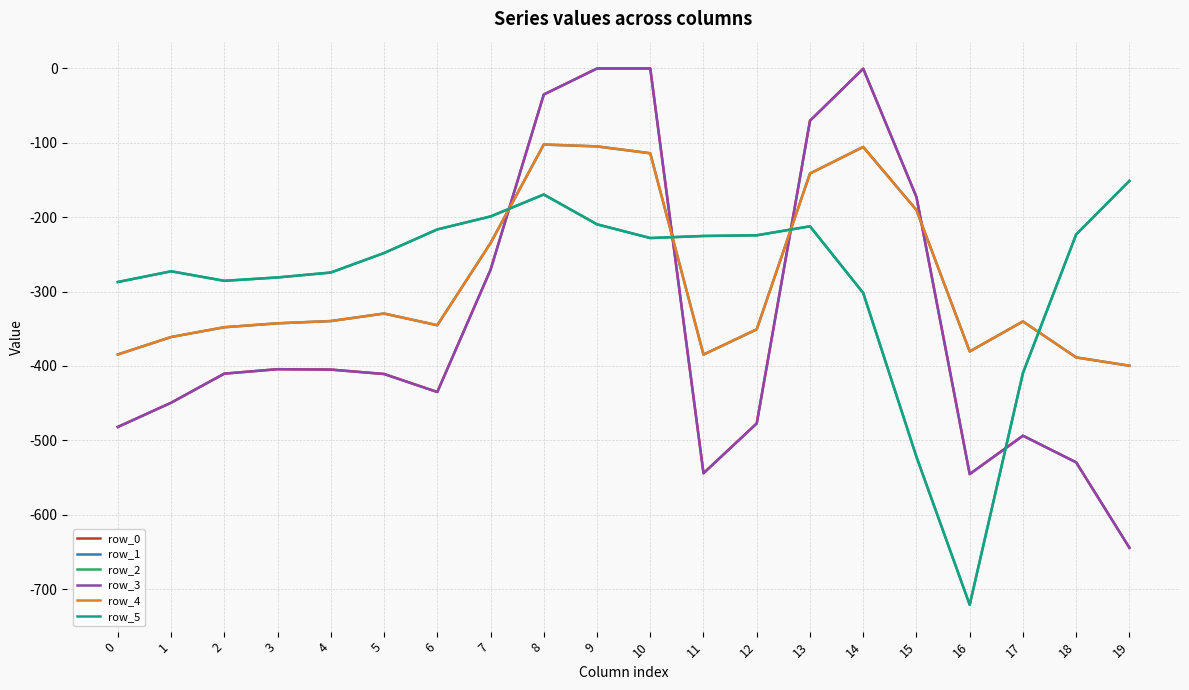

Does the chart have visible grid lines?

Yes